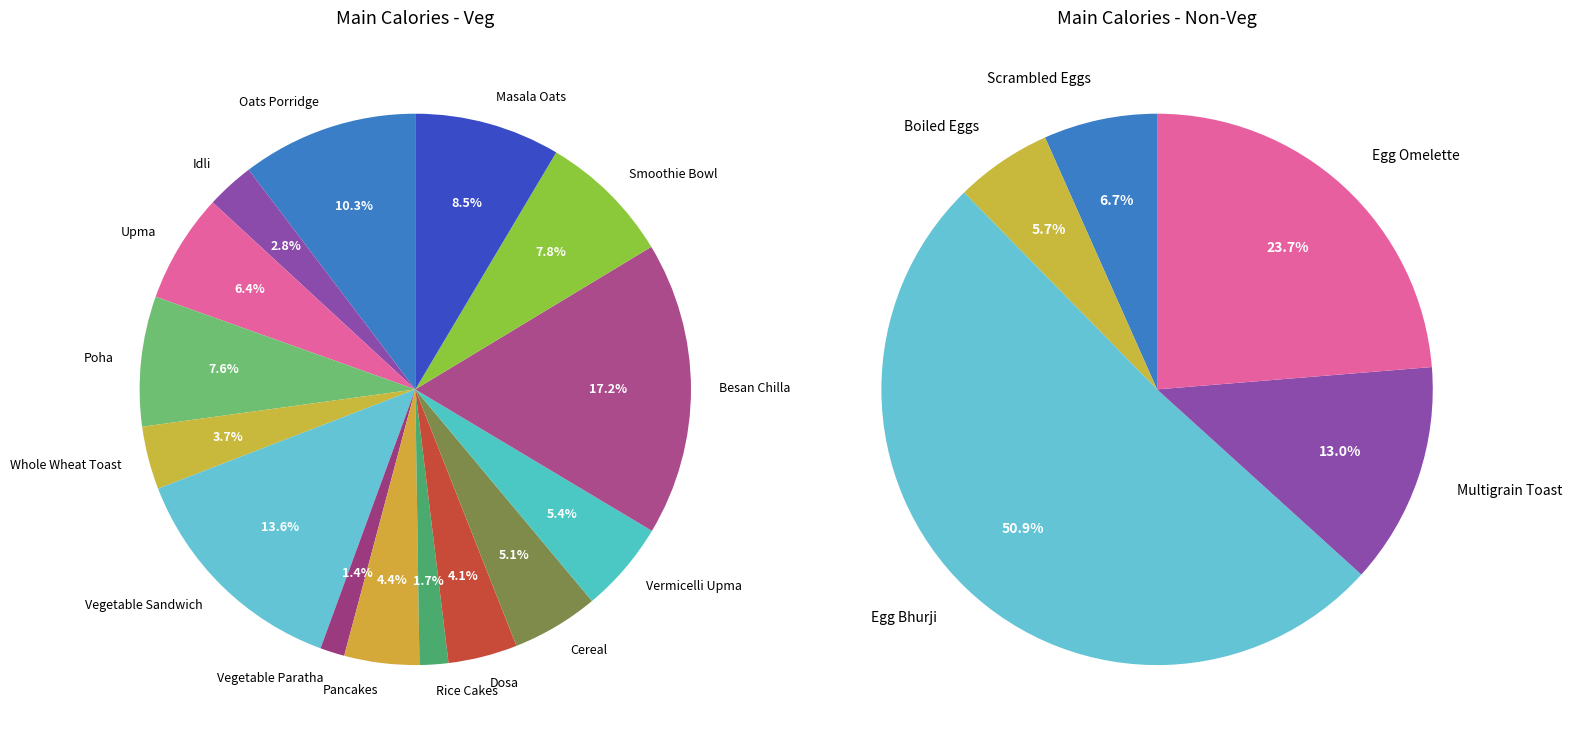

What is the ratio of the value at Rice Cakes to the value at Vegetable Sandwich?

0.1